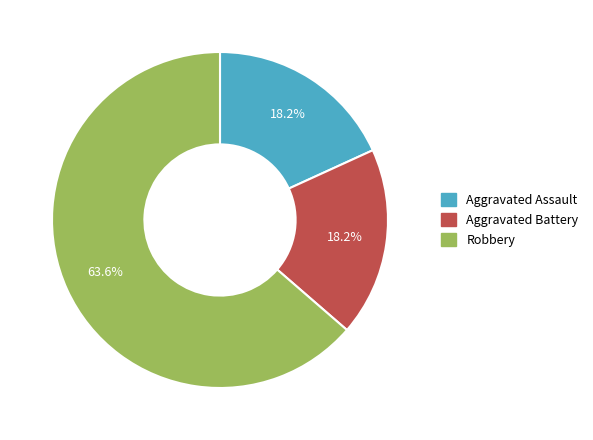

How many segments does this pie chart have?

3